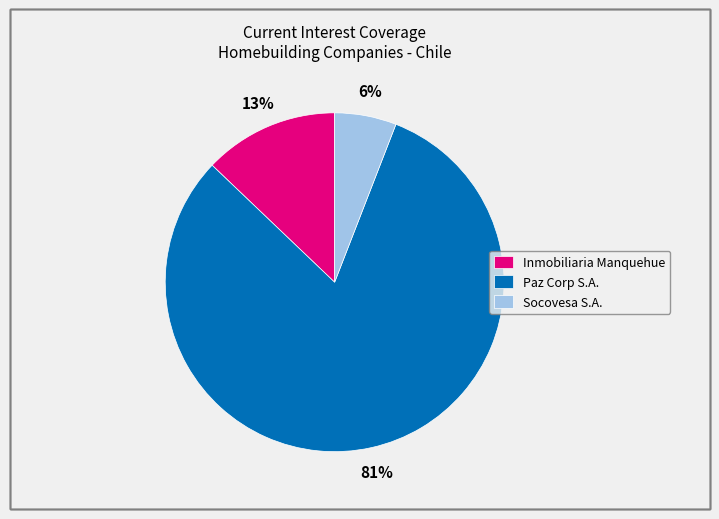

Do Paz Corp S.A. and Inmobiliaria Manquehue together represent more than half of the pie?

Yes